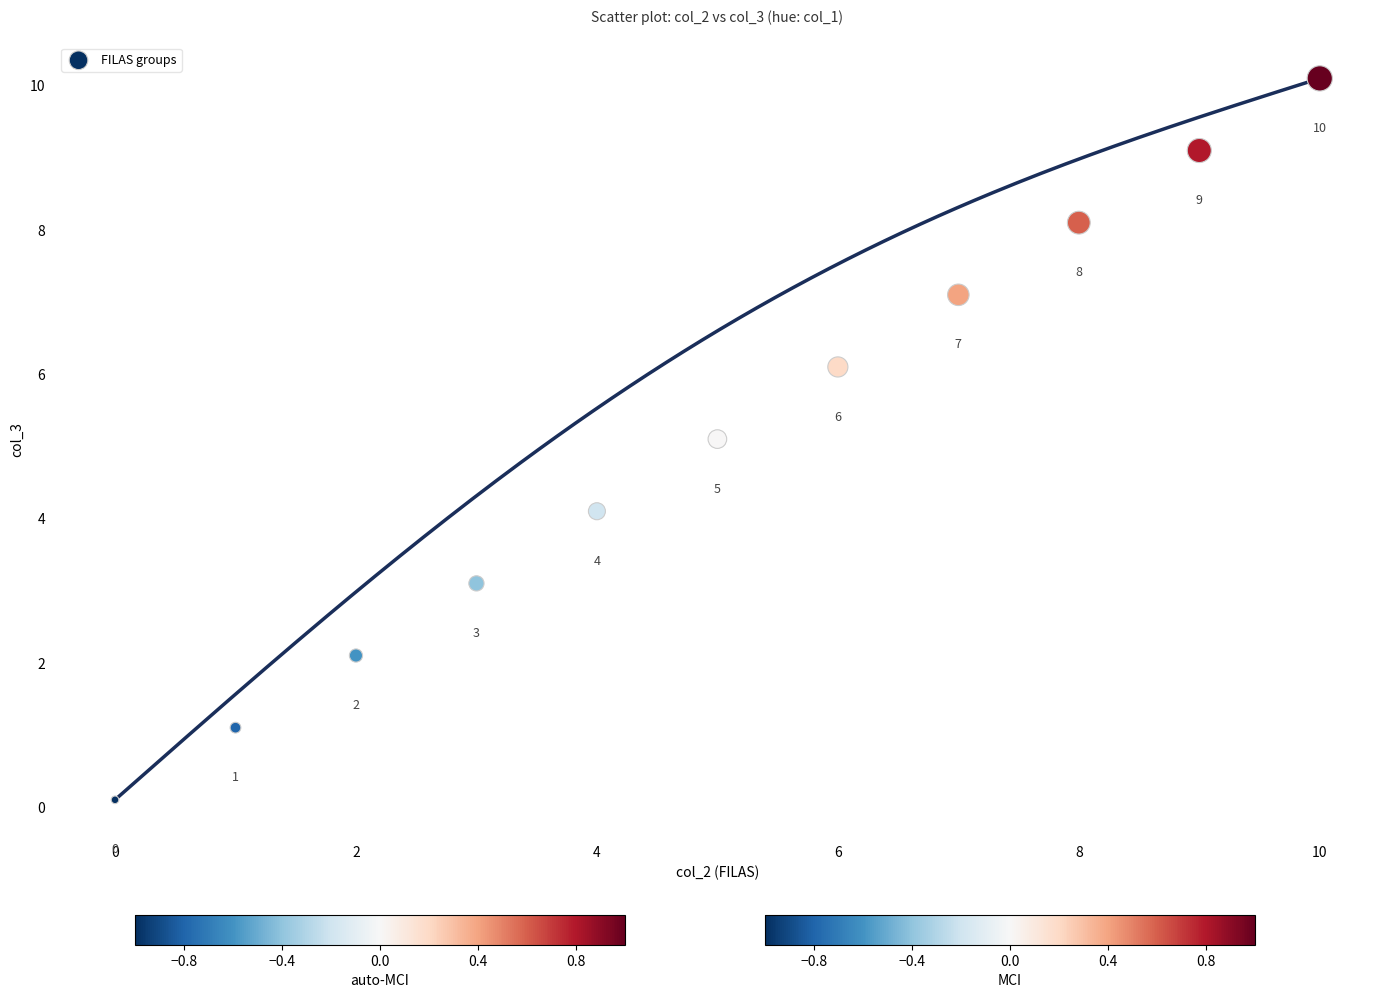

What Y value in the scatter plot is closest to 5?

5.1